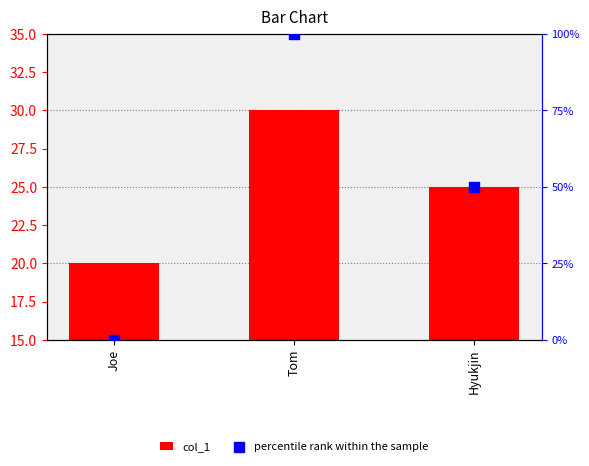

At how many categories does at least one series exceed 90?

1